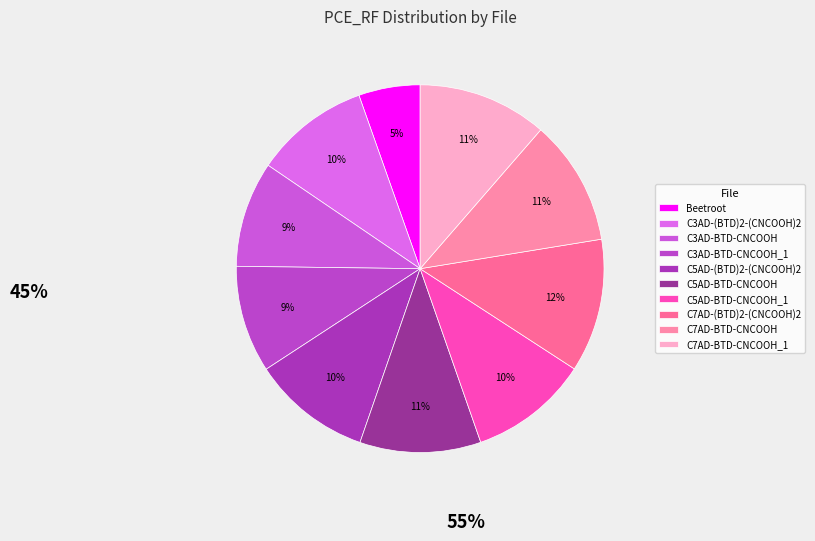

Count the number of slices in the pie.

10